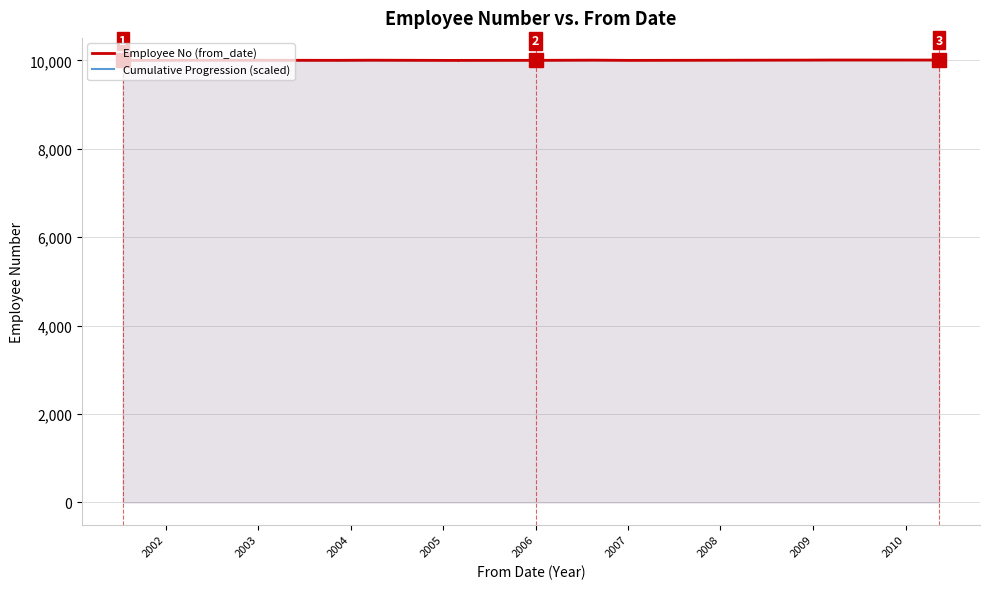

Between which two adjacent categories do Employee No (from_date) and Cumulative Progression (scaled) first intersect?

2001 and 2002